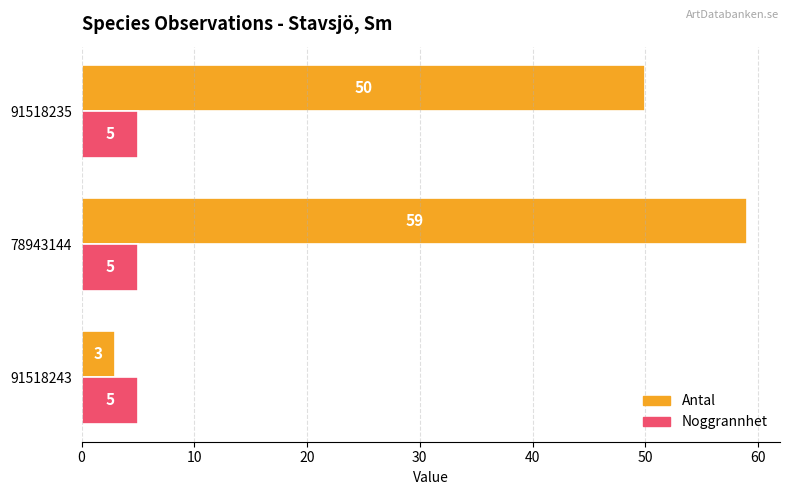

The value of Noggrannhet at 91518235 is 2. True or false?

False